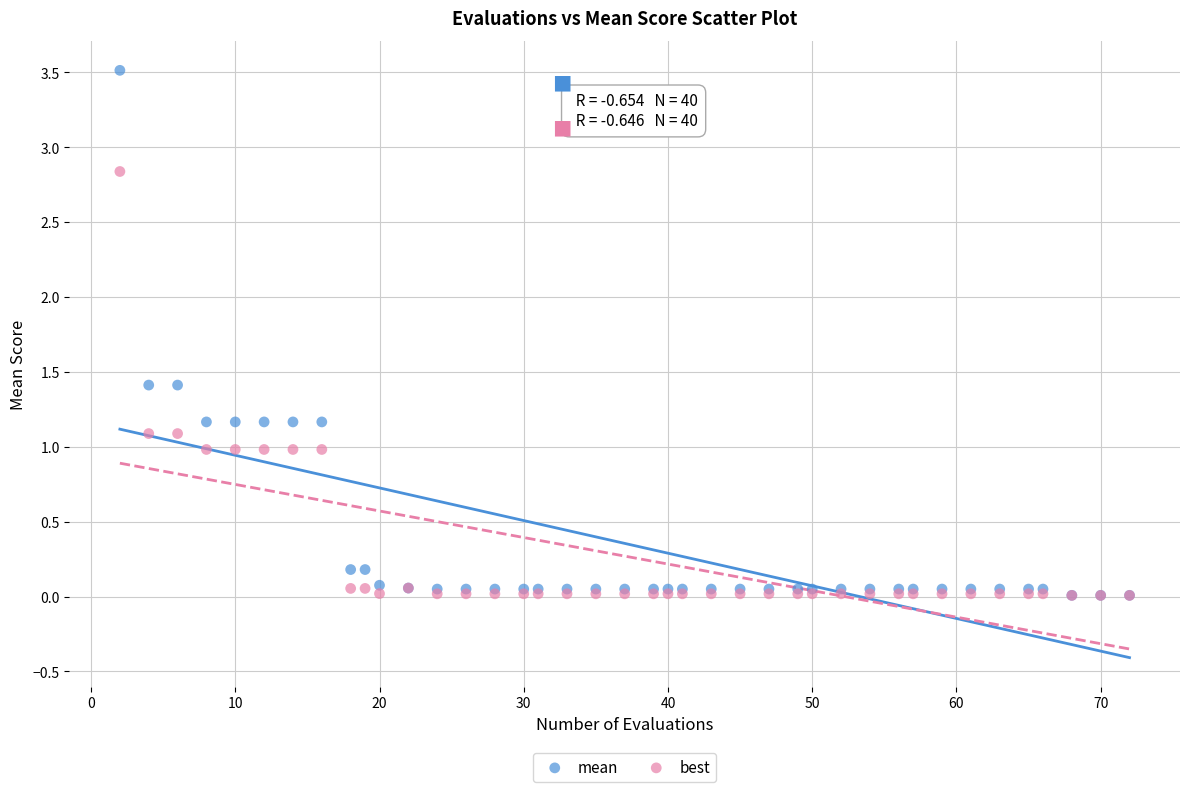

What are all the series names shown in the legend?

mean, best